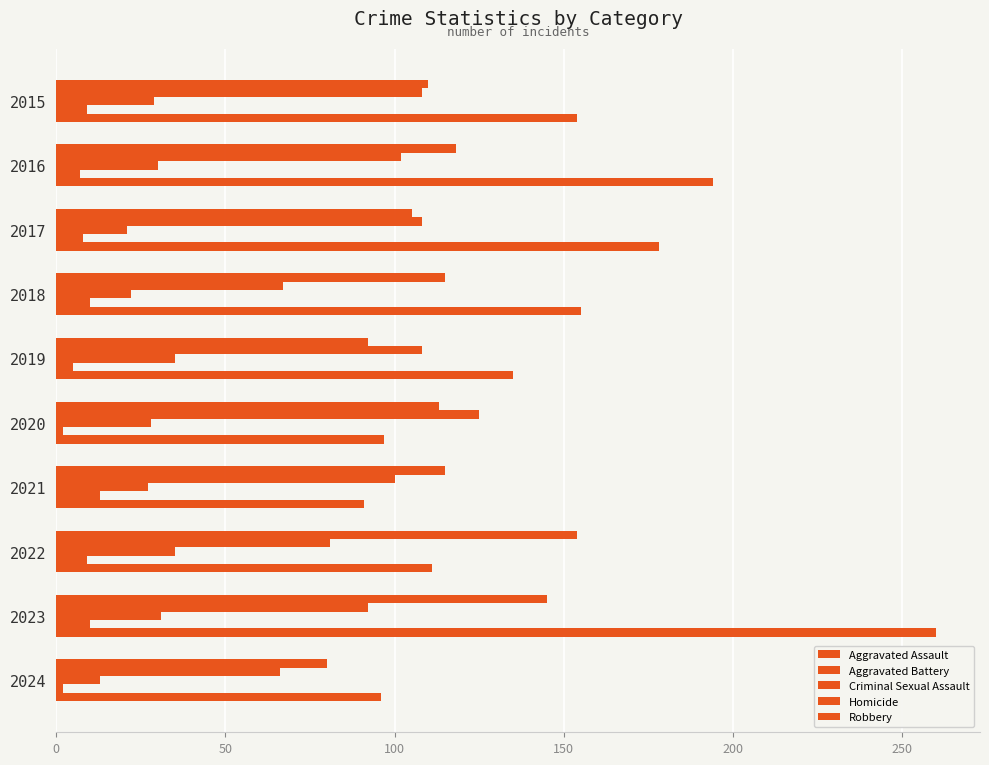

What is the value of the Homicide bar at the 2nd from the left?

7